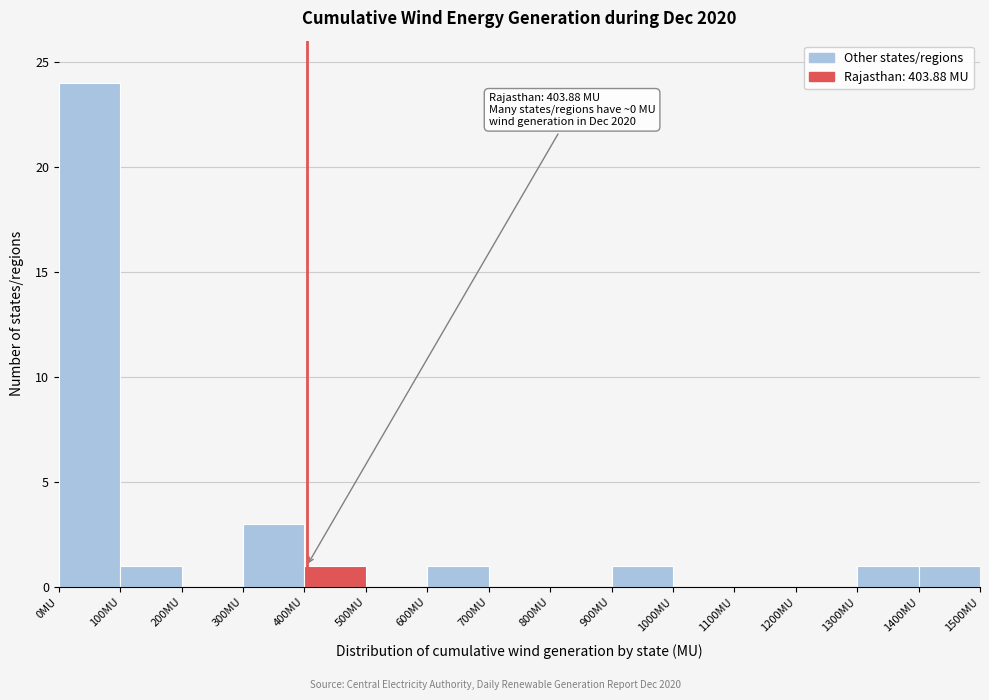

Over which range of the x-axis is the bar tallest?

0 to 100